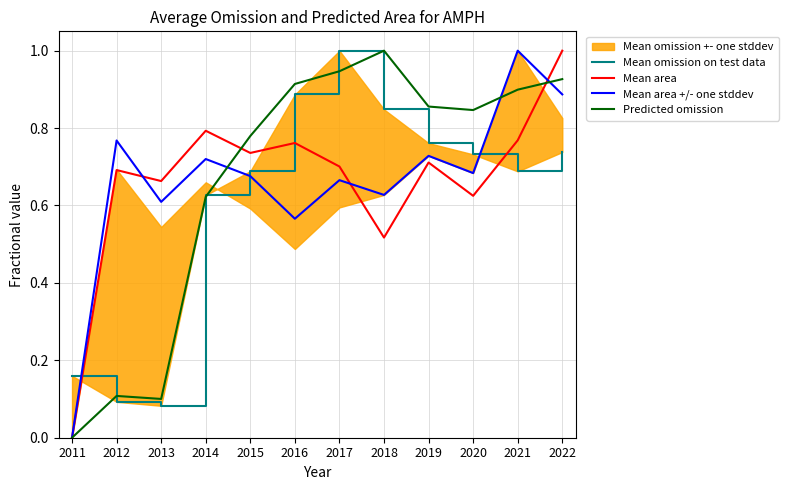

What is the difference between the maximum and second lowest values in the Mean area +/- one stddev series?

0.4